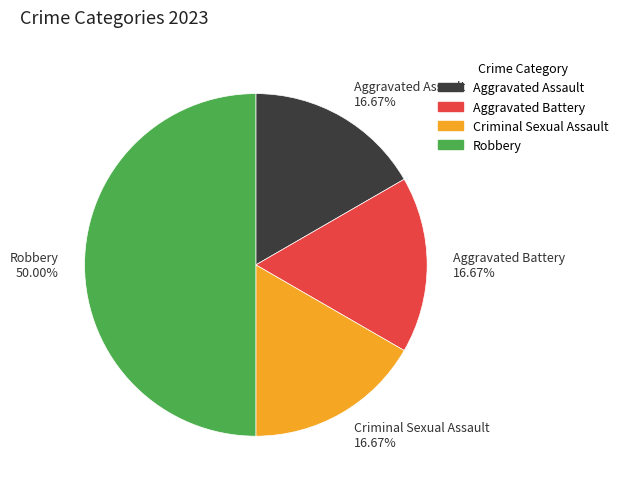

To the nearest percent, what is the difference between the largest and smallest slice percentages?

33%